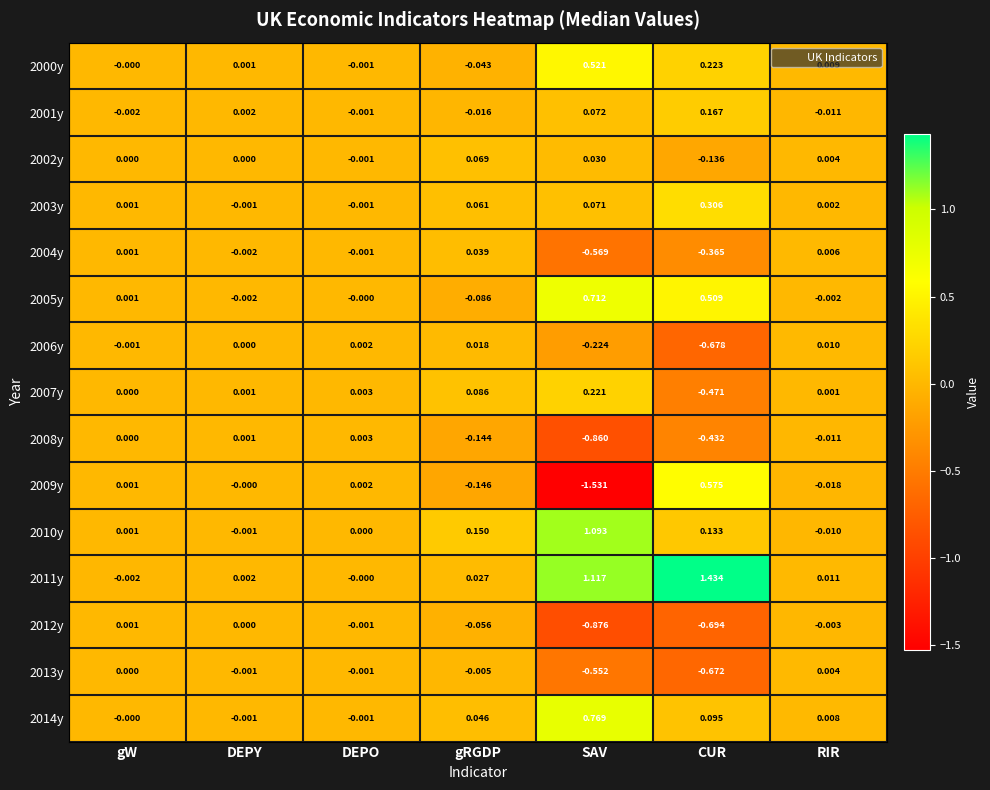

At which label does 2001y reach its peak?

CUR